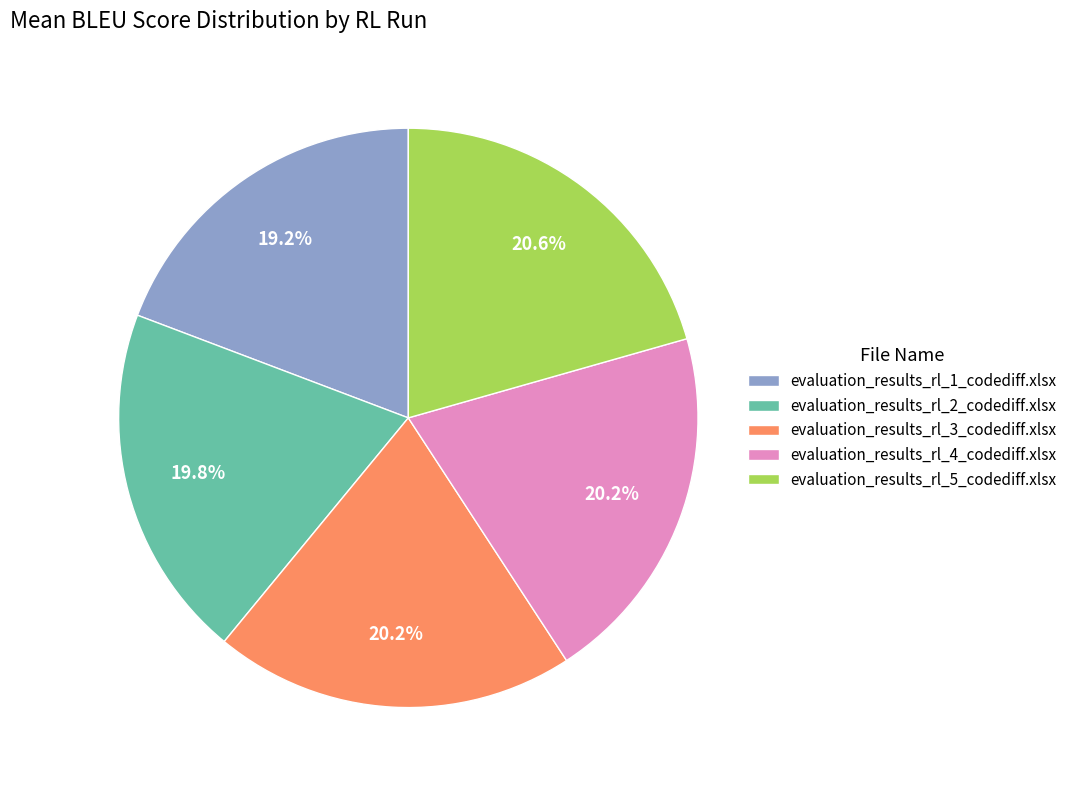

Is evaluation_results_rl_1_codediff.xlsx the majority of the pie?

No